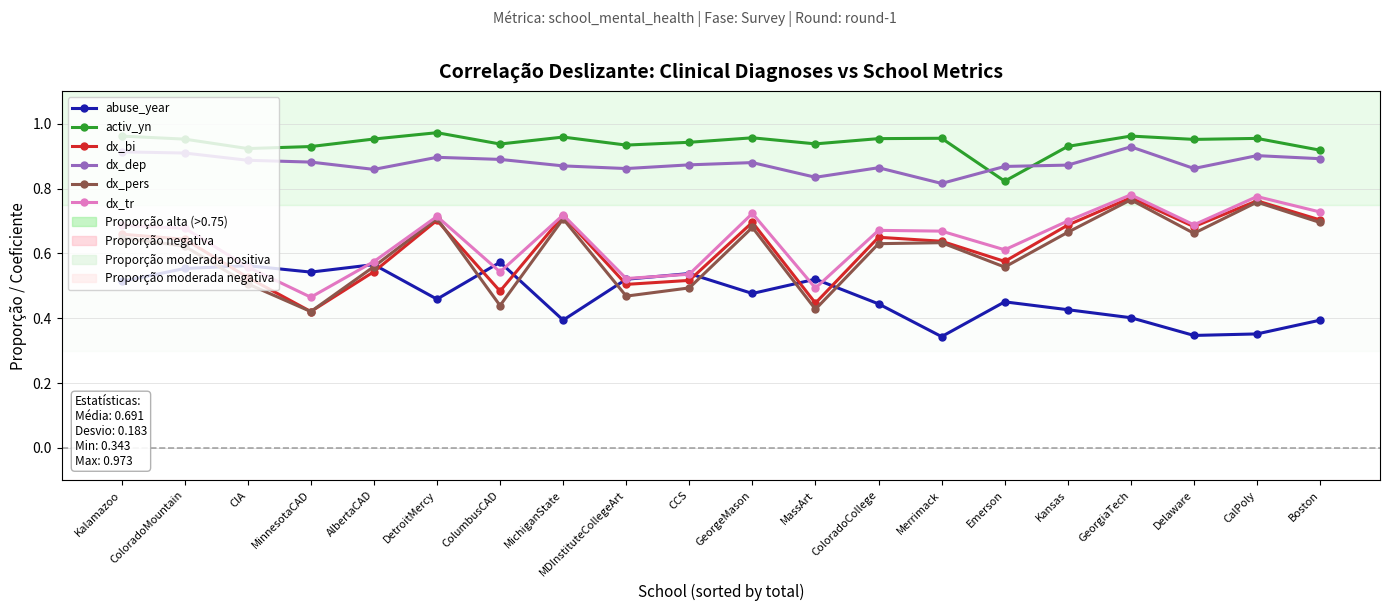

Which category has the highest value across all series?

DetroitMercy